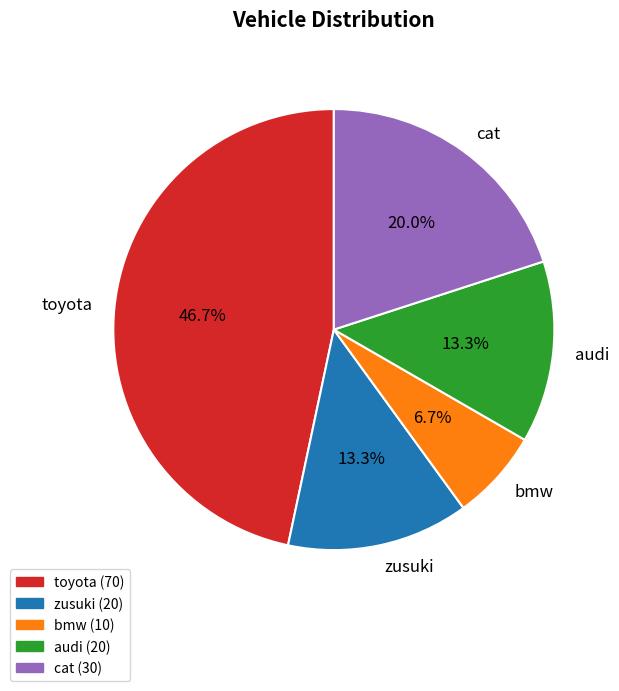

Count the number of slices in the pie.

5